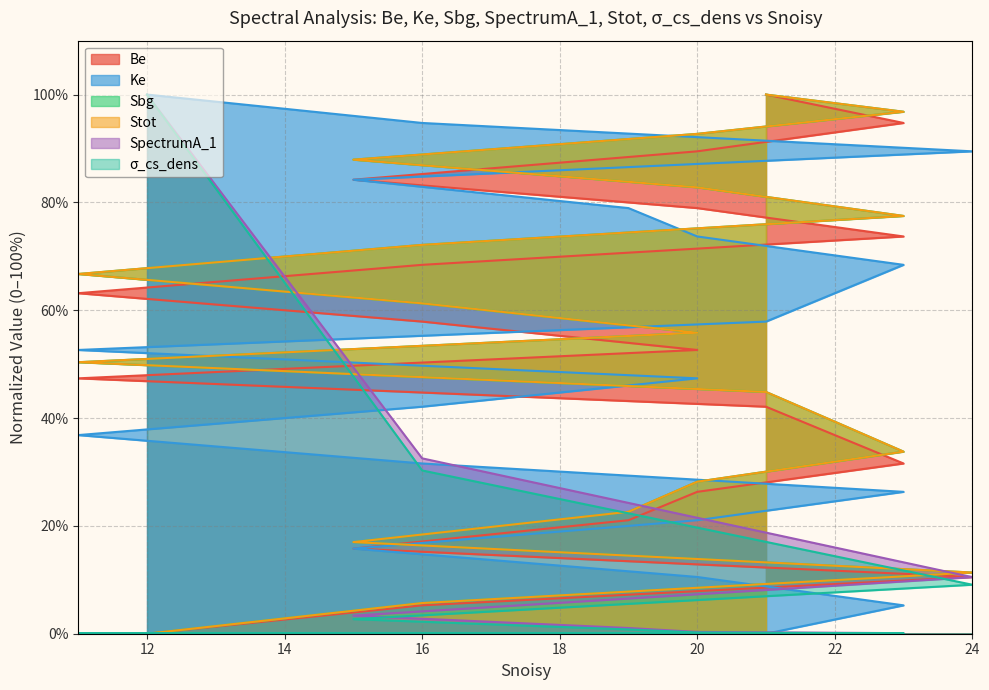

What is the spread (max minus min) of values at 19?

57.9